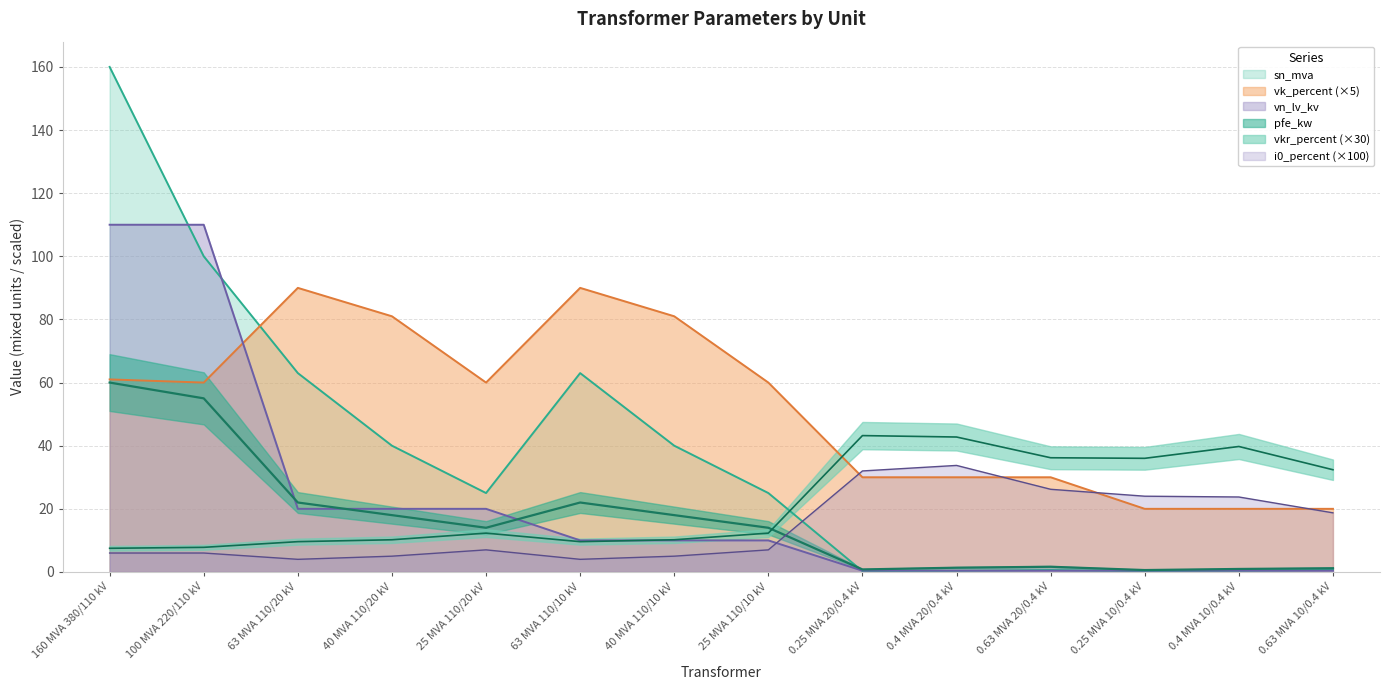

What is the difference between the maximum and minimum values in the vn_lv_kv series?

109.6